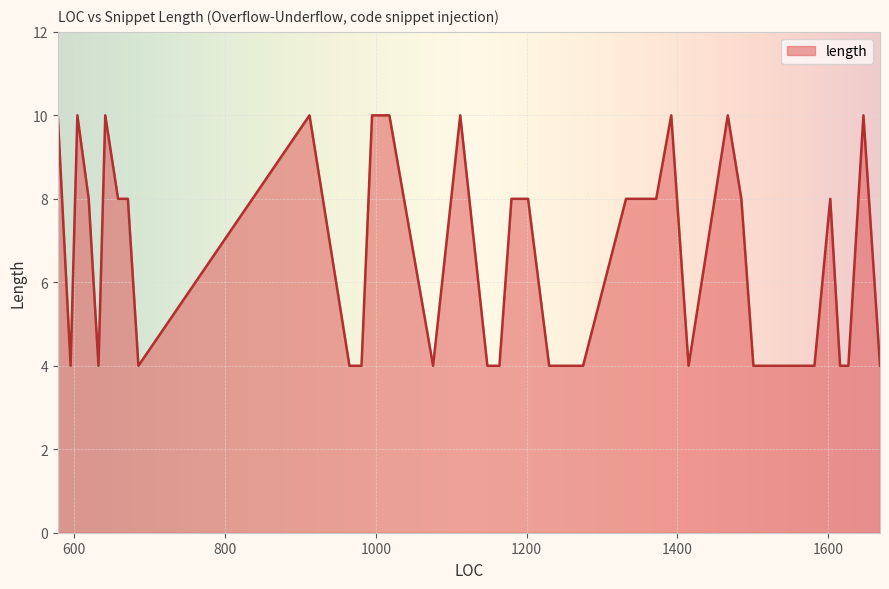

What is the minimum value shown in the chart?

4